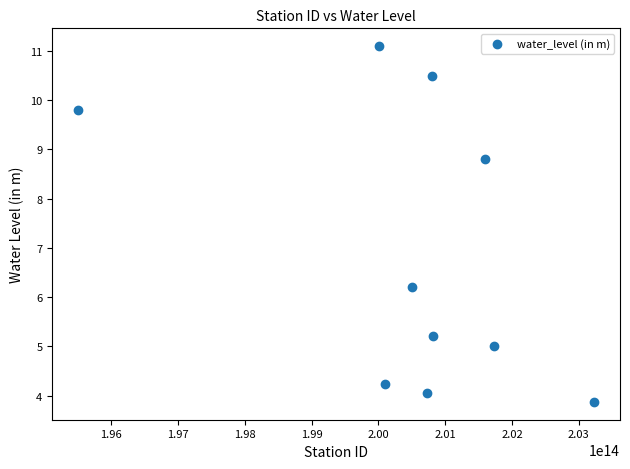

What Y value in the scatter plot is closest to 7?

6.2